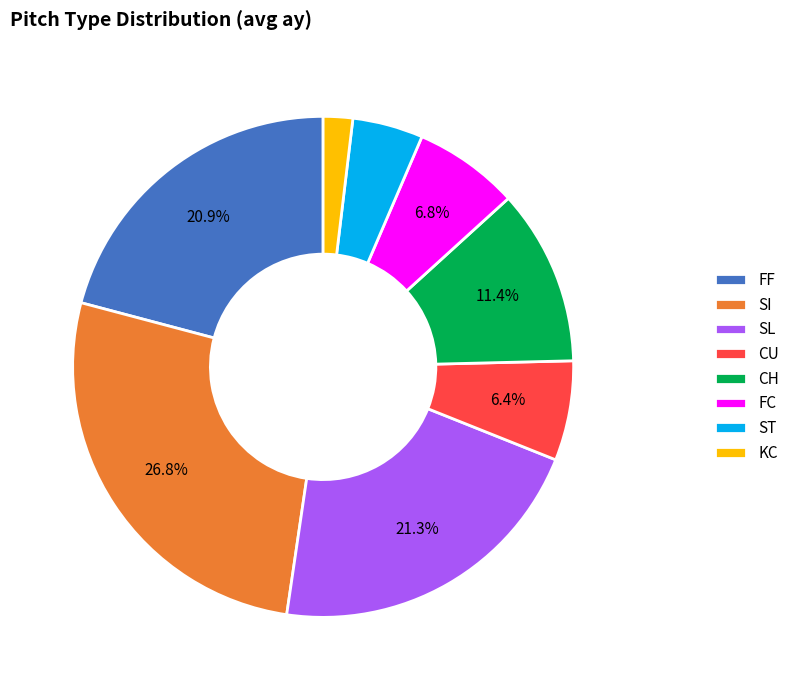

Which has a higher value, CH or FF?

FF